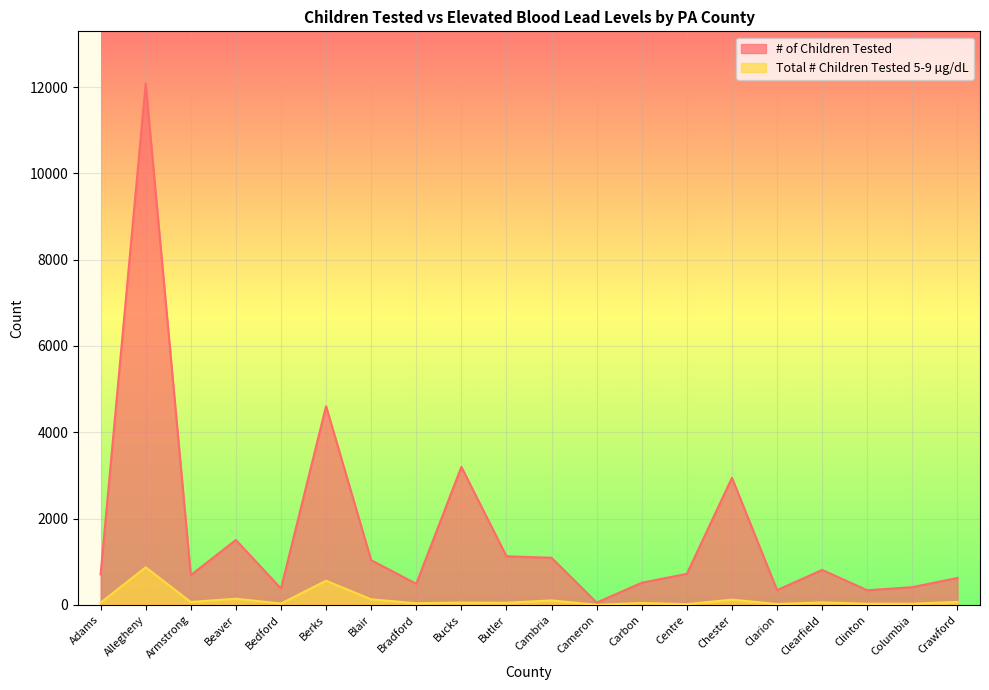

True or false: # of Children Tested has a value of 563 at Blair.

False